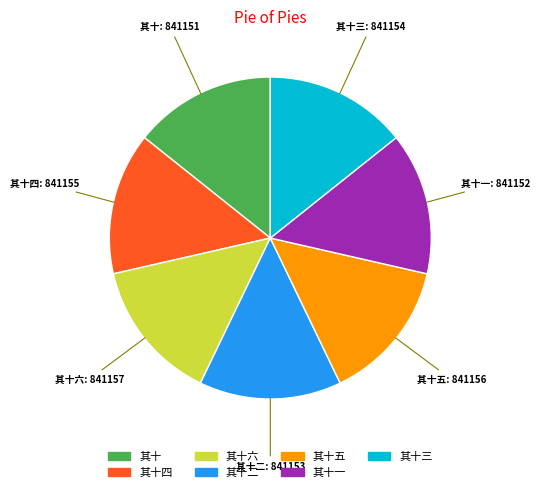

Is there any slice that represents more than half of the pie?

No